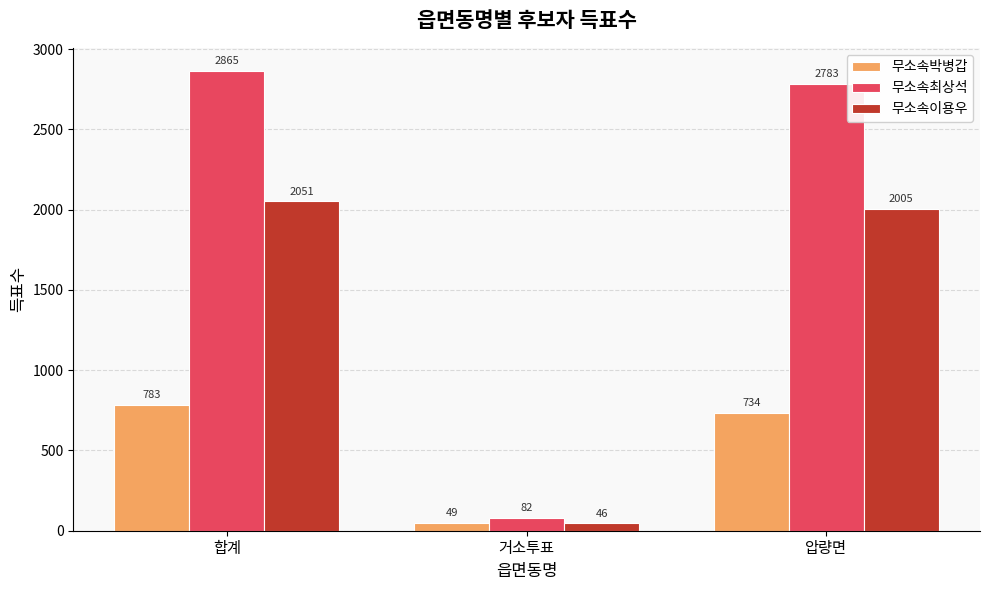

Between 합계 and 압량면, which series saw the biggest shift?

무소속최상석